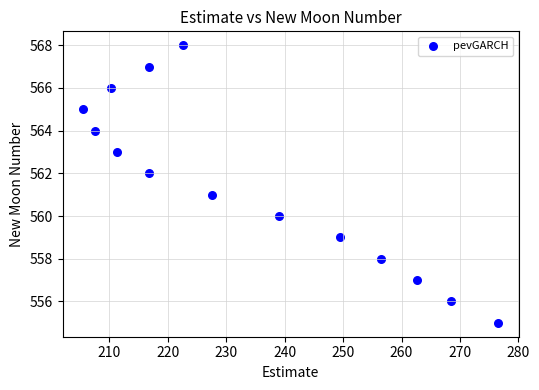

What is the range of Y values (max minus min)?

13